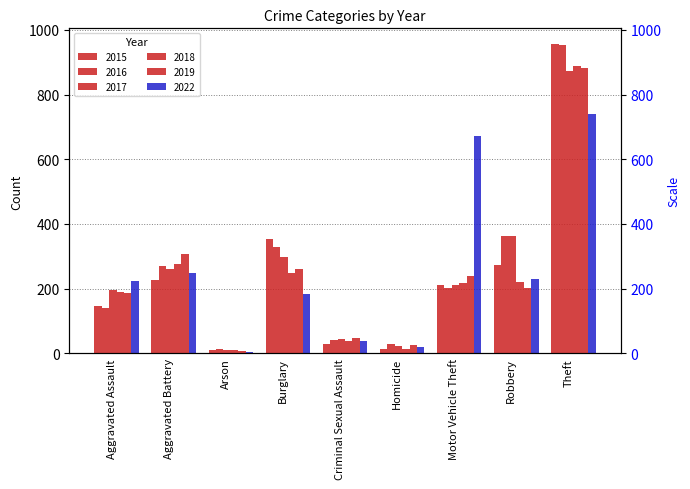

How many groups of bars are there?

9